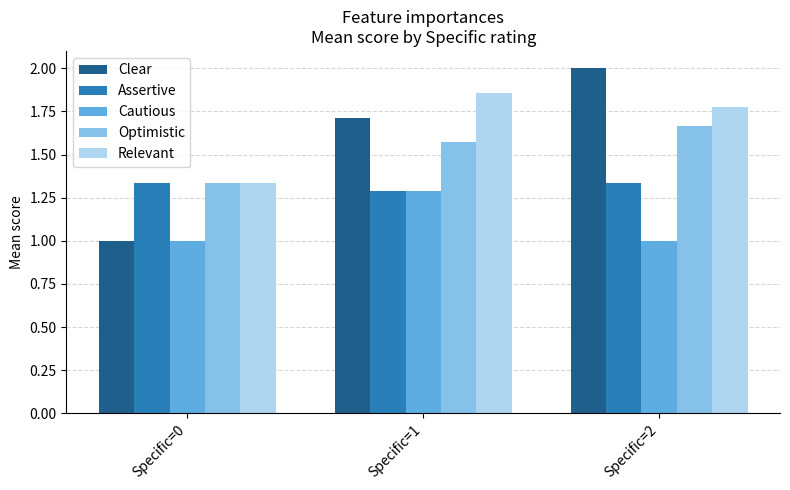

How many Cautious values are between 1 and 2?

3